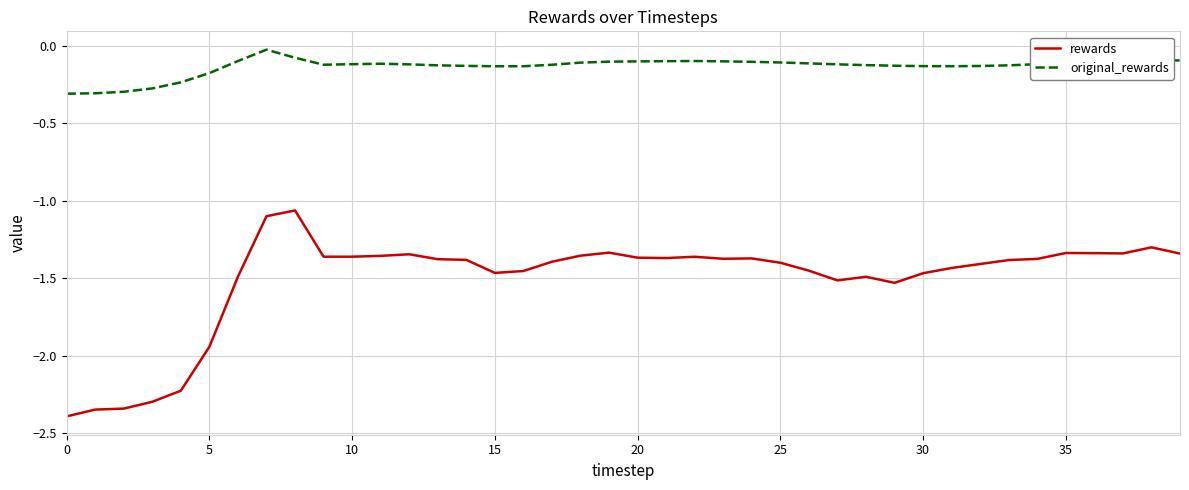

What are all the series names shown in the legend?

rewards, original_rewards